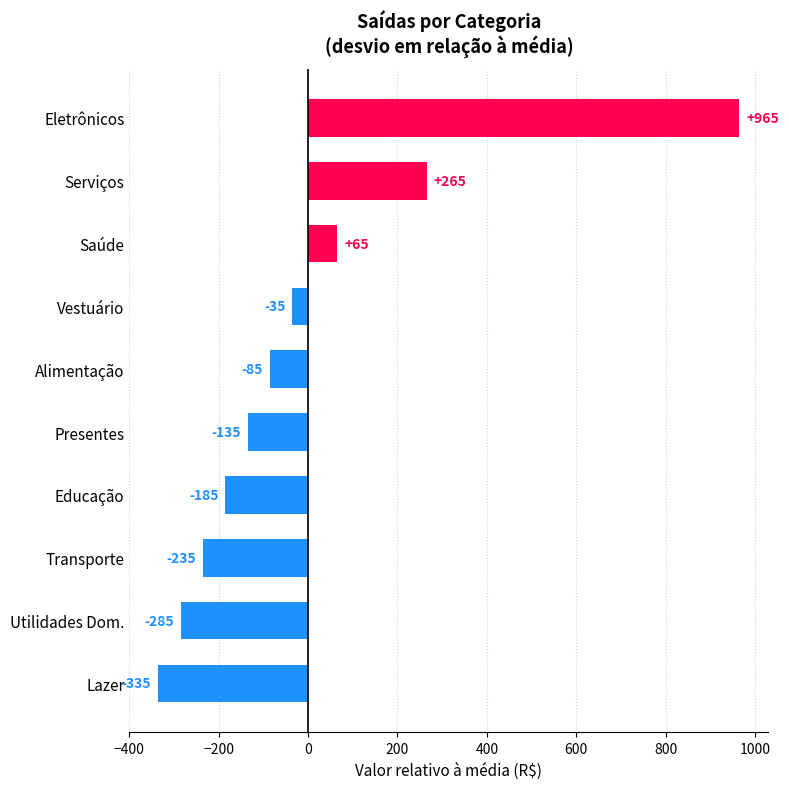

Are the bars grouped side by side (vs. stacked)?

No